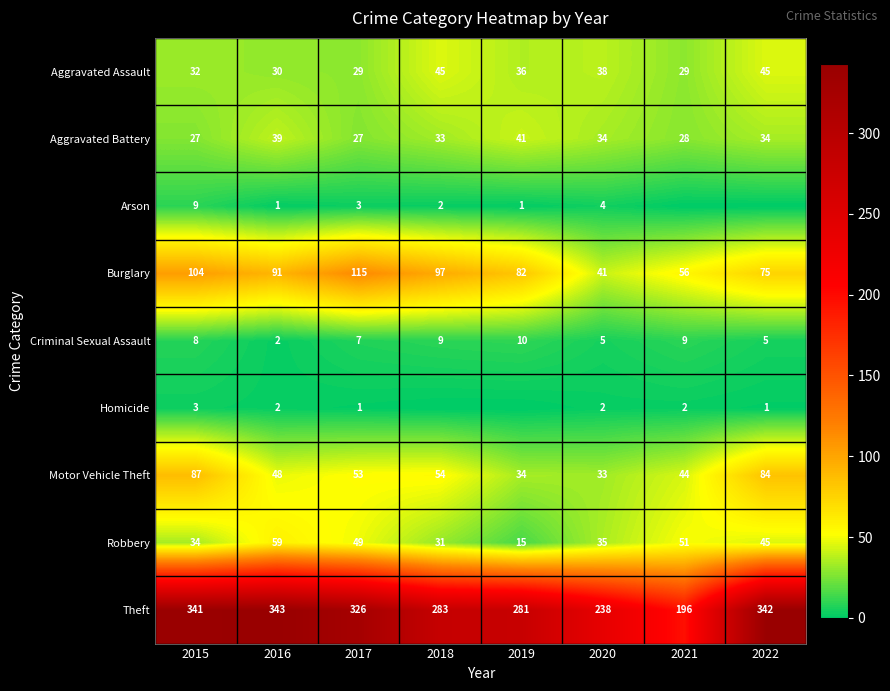

True or false: Theft has a value of 343 at 2016.

True